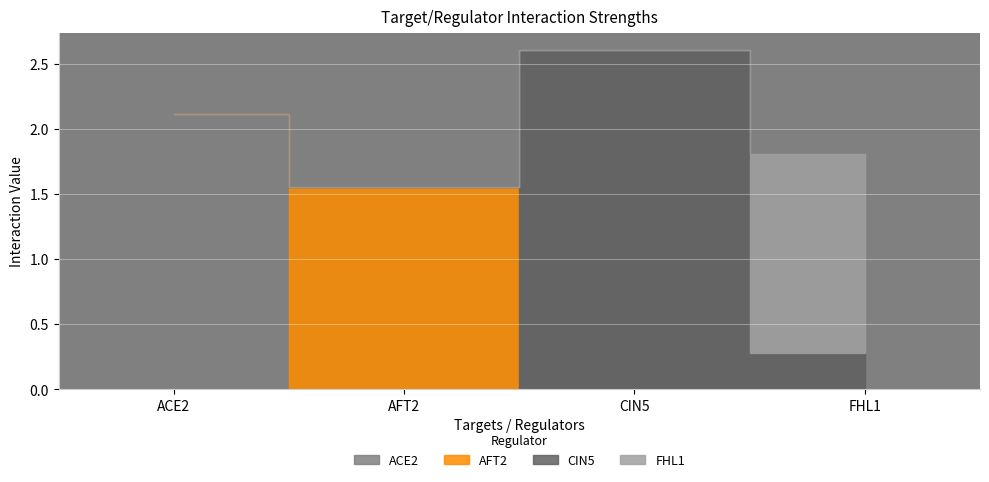

The value of AFT2 at FHL1 is -0.7. True or false?

False